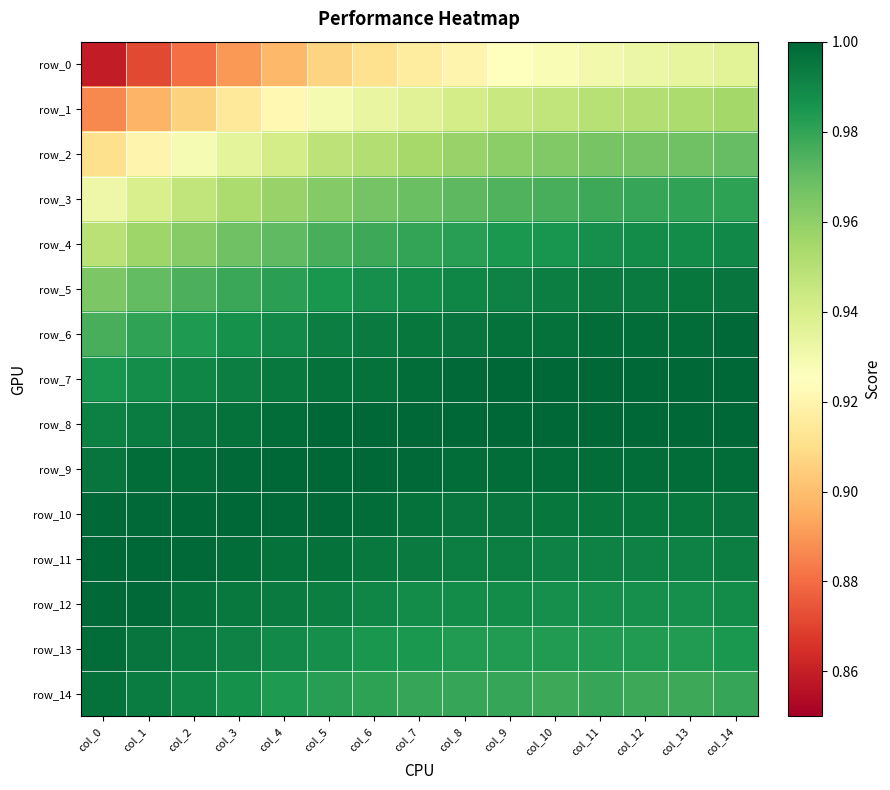

Is the value of row_7 at col_13 greater than the value of row_6 at col_2?

Yes